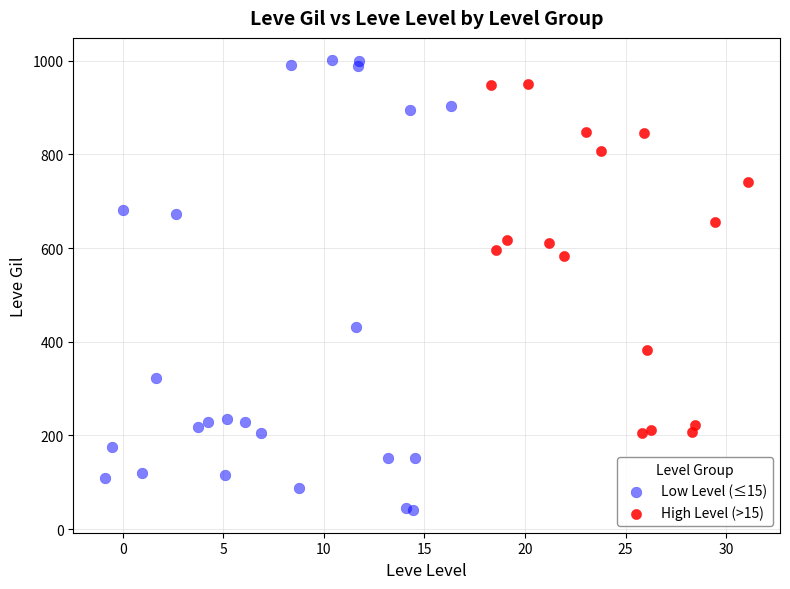

Which series has the widest spread of Y values?

Low Level (≤15)